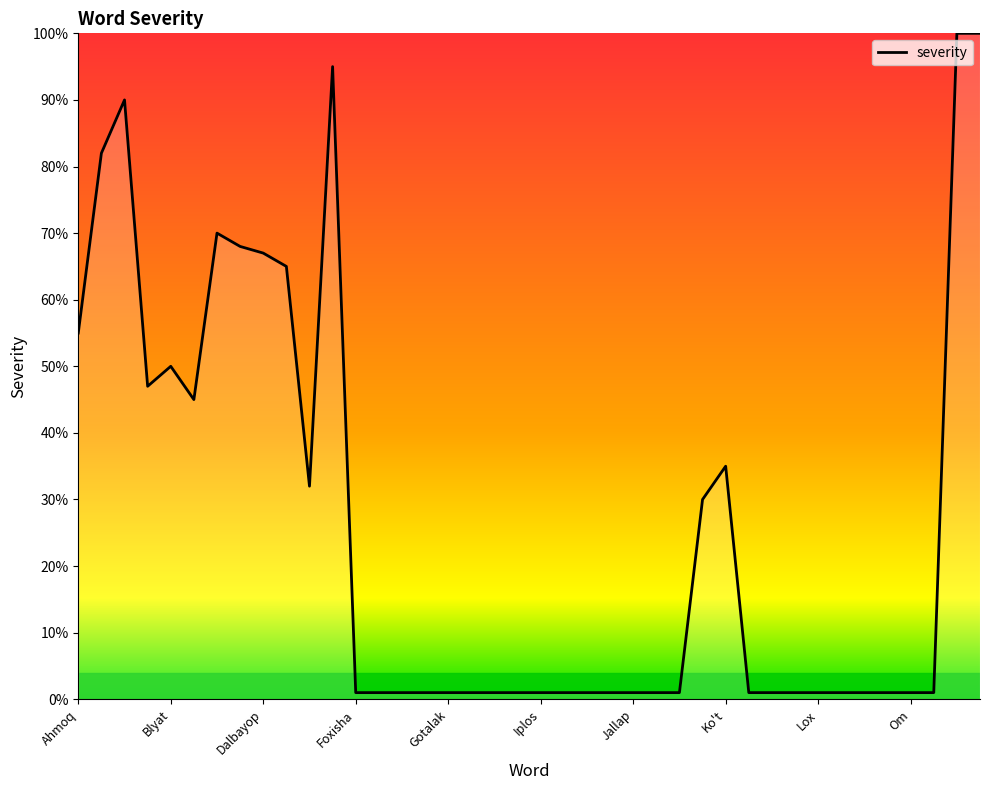

What is the difference between the maximum and minimum values?

99